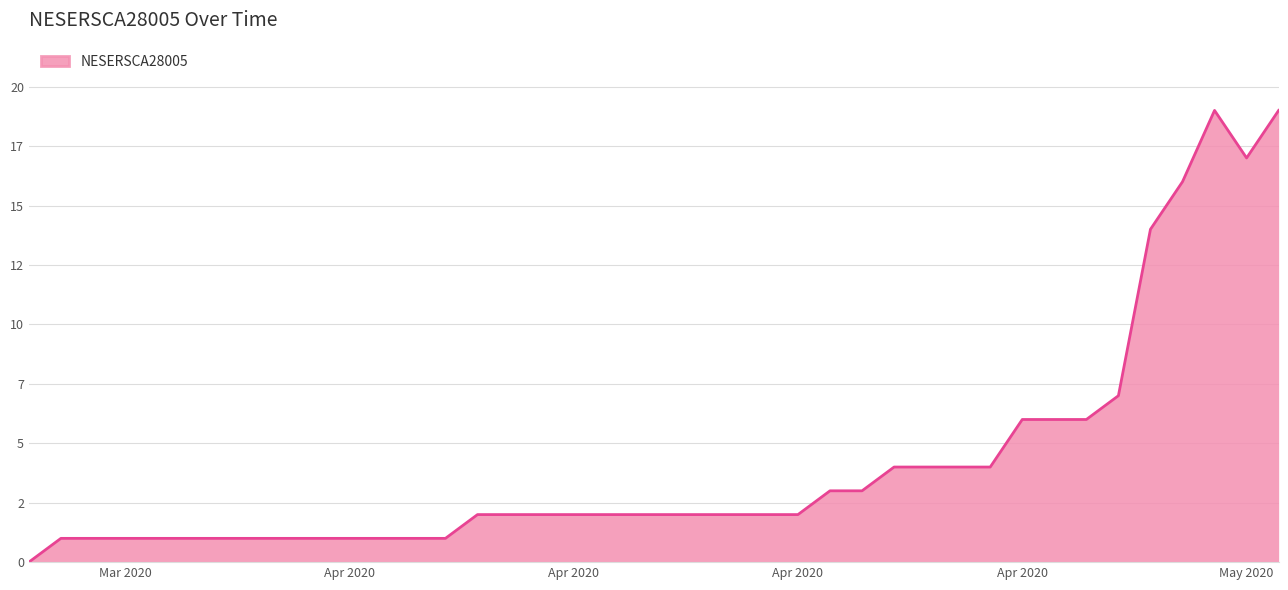

What is the difference between the maximum and minimum values?

19